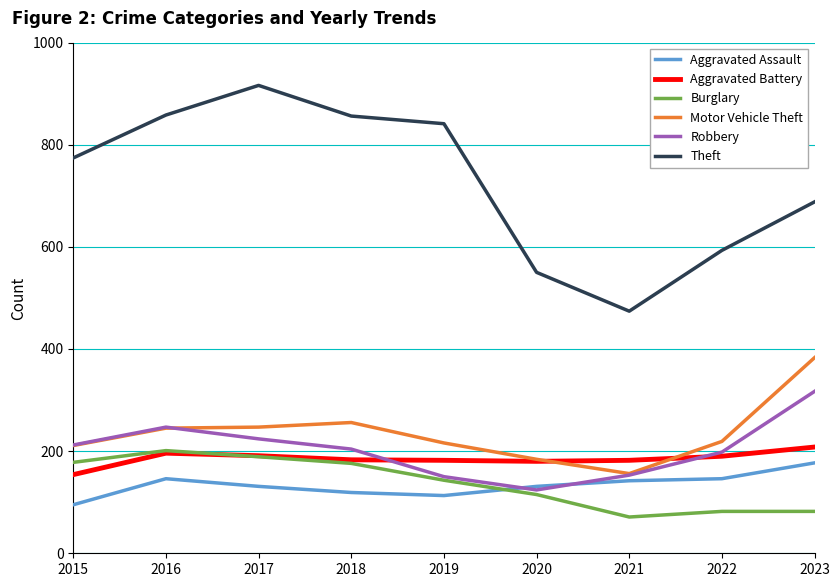

True or false: Theft and Robbery cross at least once.

False